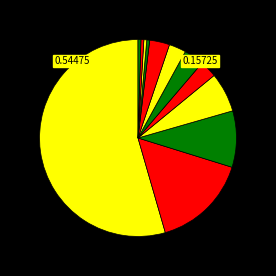

How many slices are in this pie chart?

12